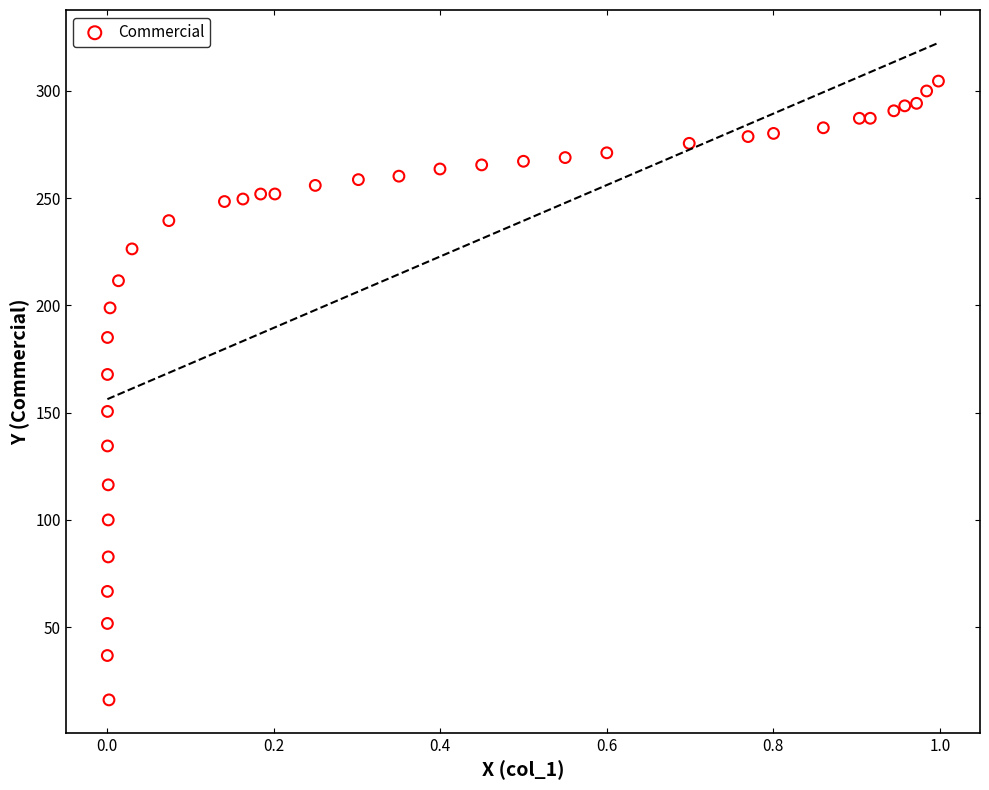

What is the range of Y values (max minus min)?

288.5